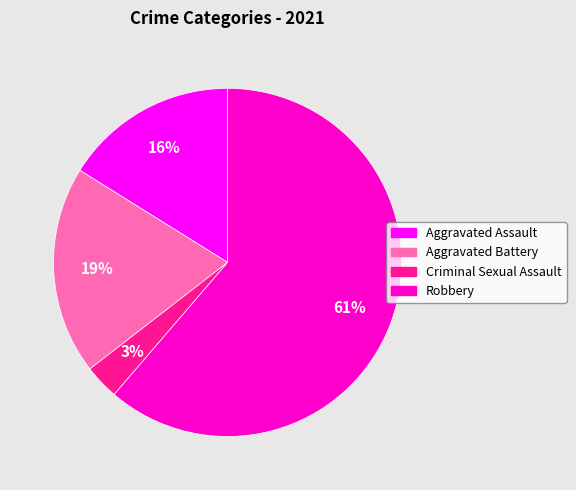

Which slice is the largest?

Robbery